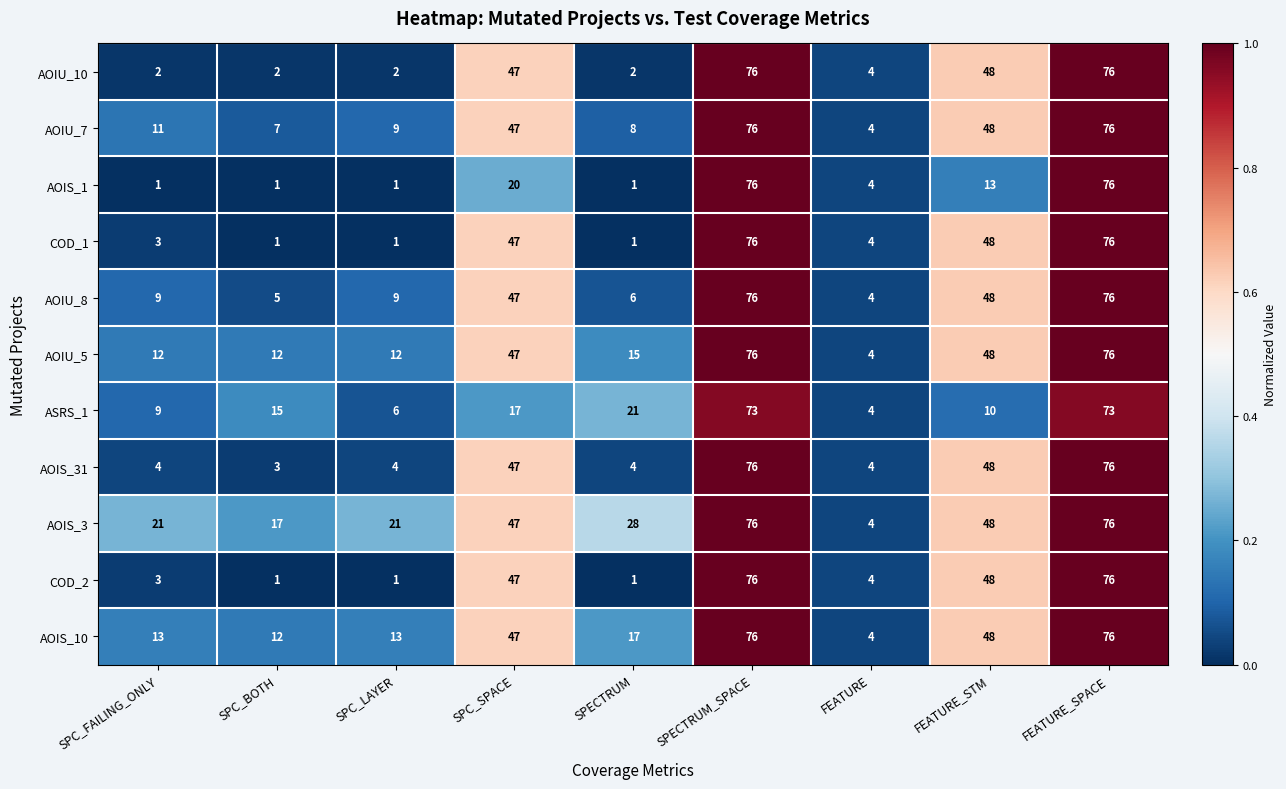

Where is COD_2 nearest to the value 38?

SPC_SPACE